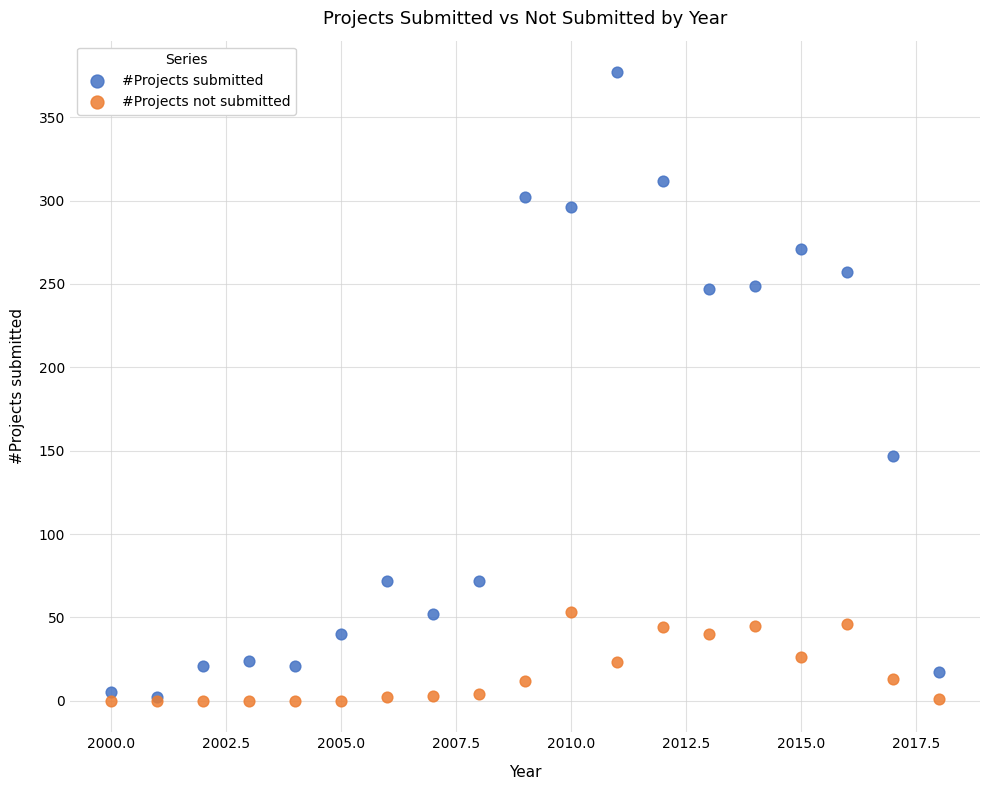

What are all the series names shown in the legend?

#Projects submitted, #Projects not submitted